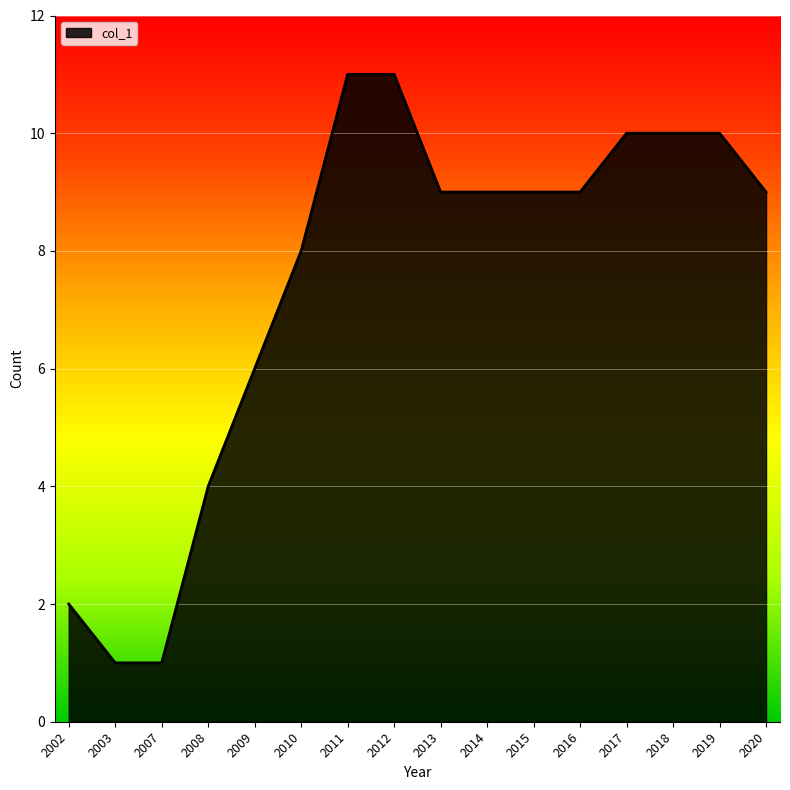

Approximately how many times larger is the value at 2018 compared to 2011?

0.9